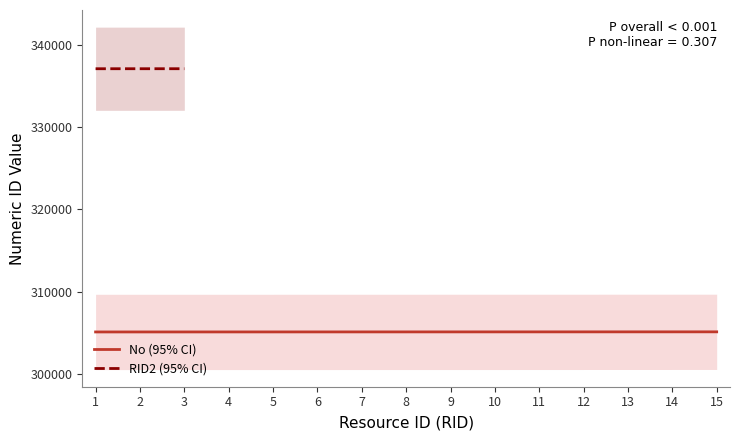

What is the change in value from 9 to 11?

+2